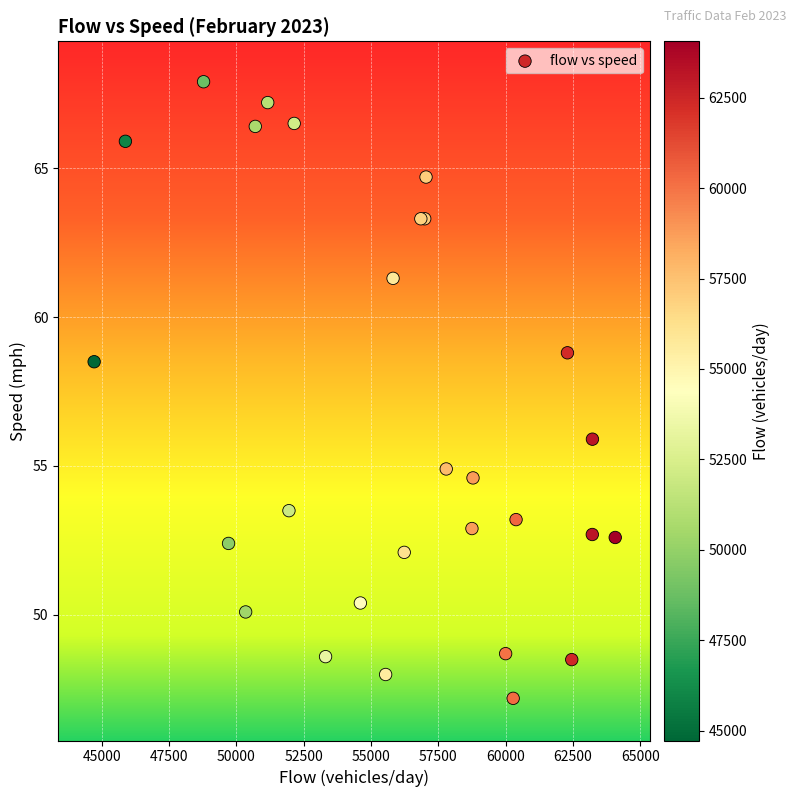

What Y value in the scatter plot is closest to 57?

55.9